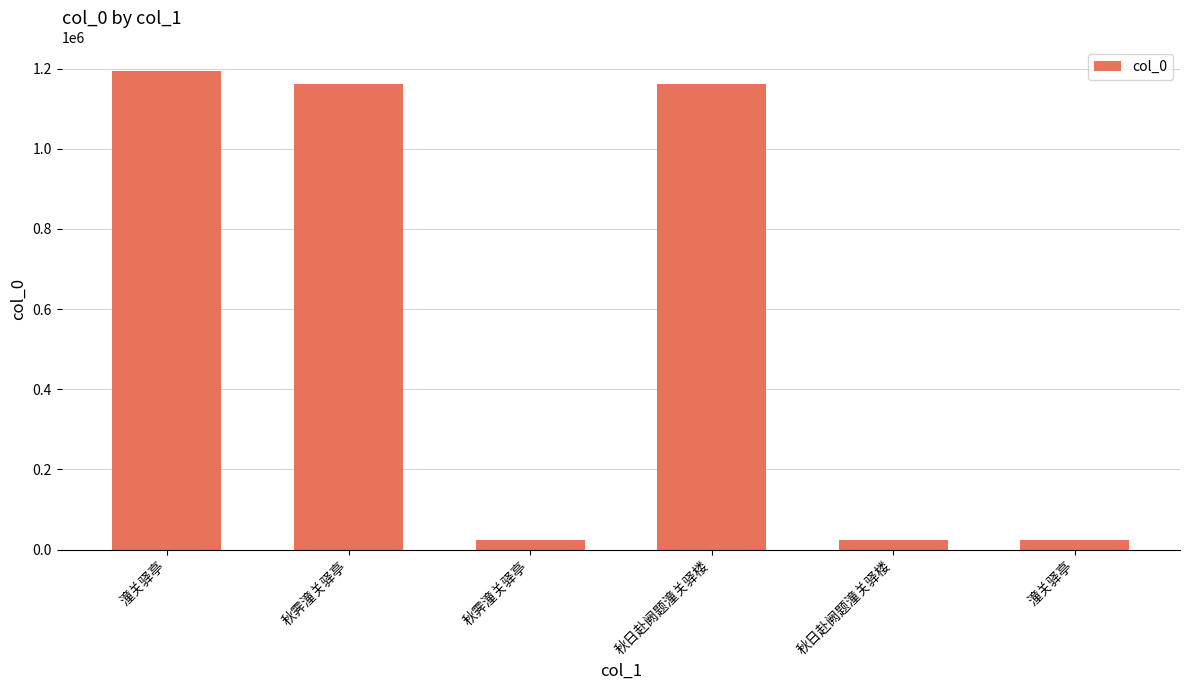

What is the label of the 6th bar from the right?

潼关驿亭